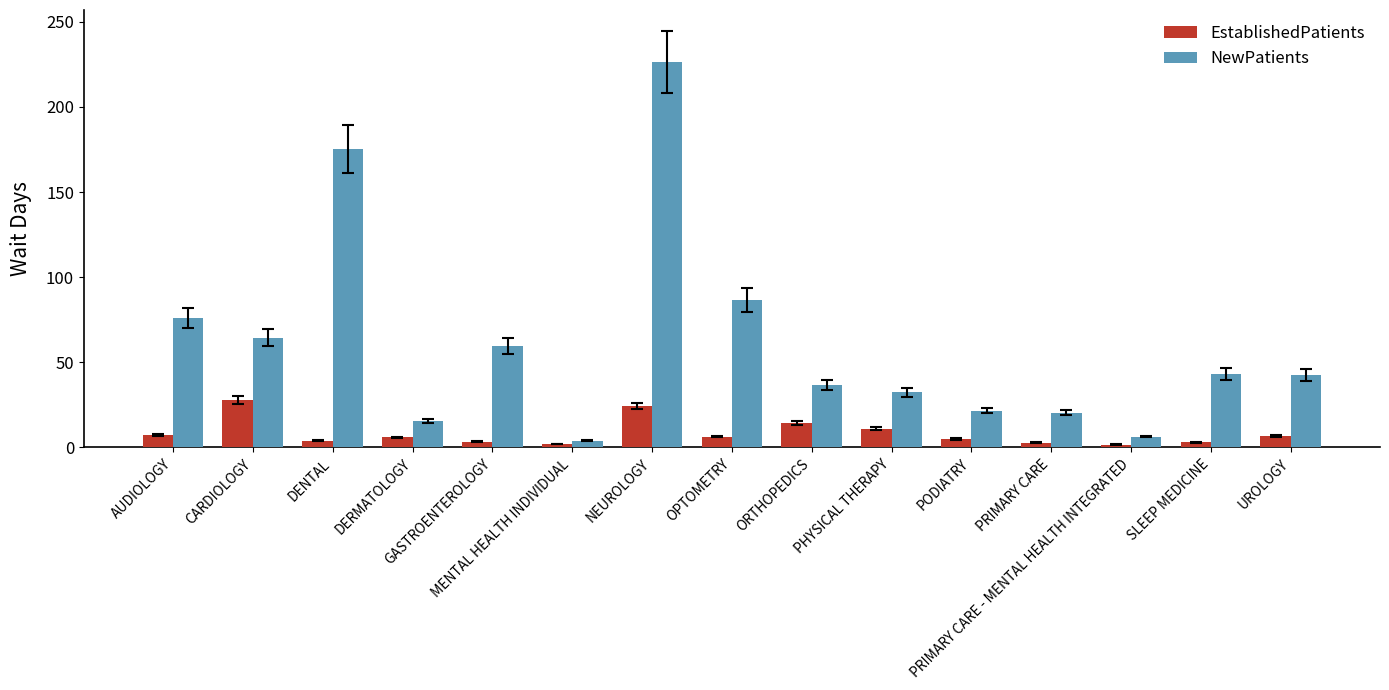

Read the NewPatients value at AUDIOLOGY.

76.0